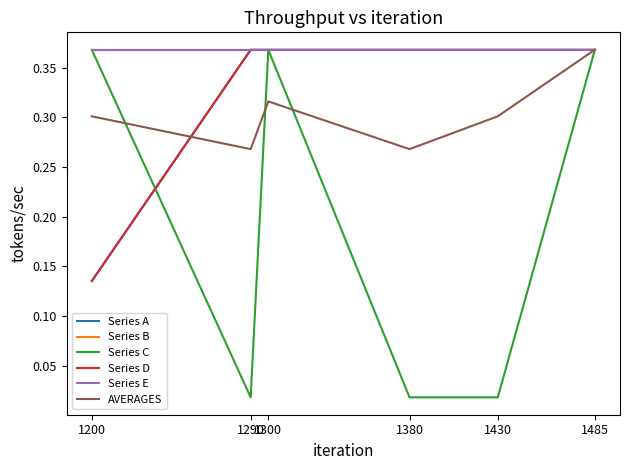

Does the chart display data point markers on the line(s)?

No